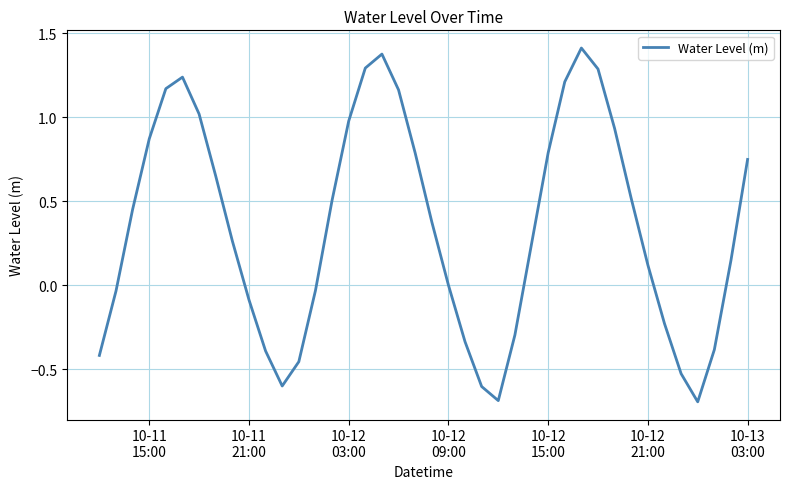

What is the difference between the maximum and minimum values?

2.1